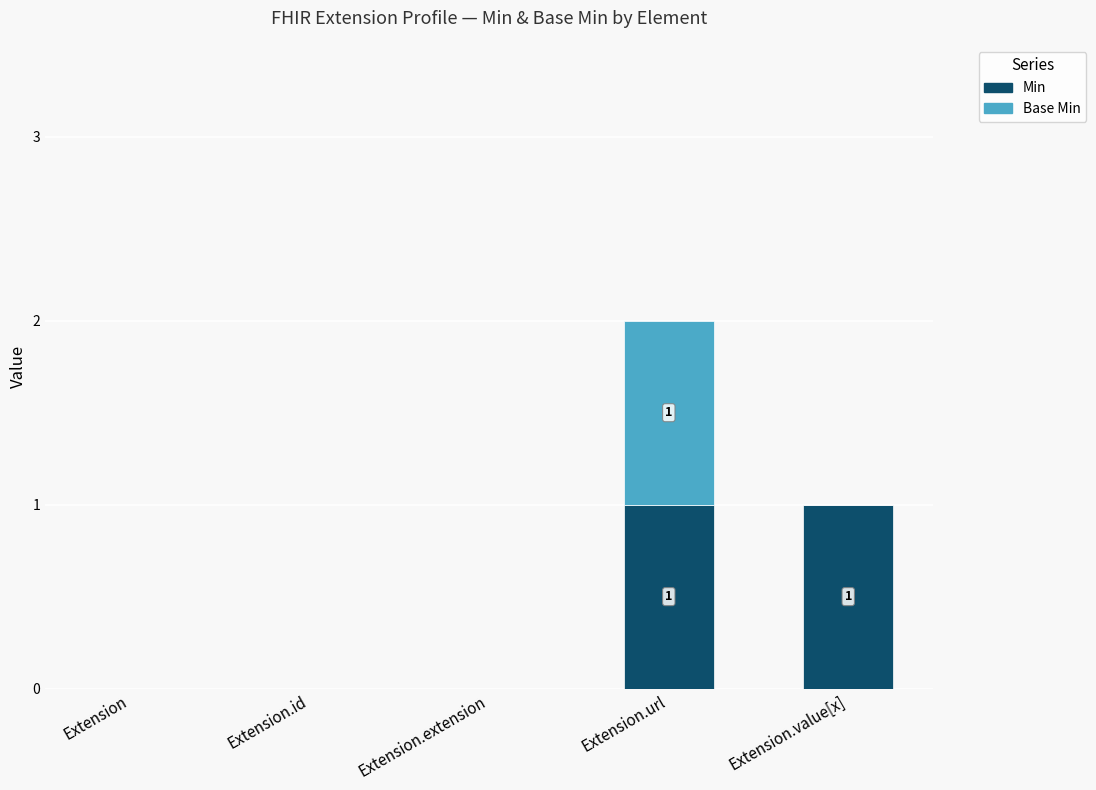

The value of Min at Extension is -1. True or false?

False